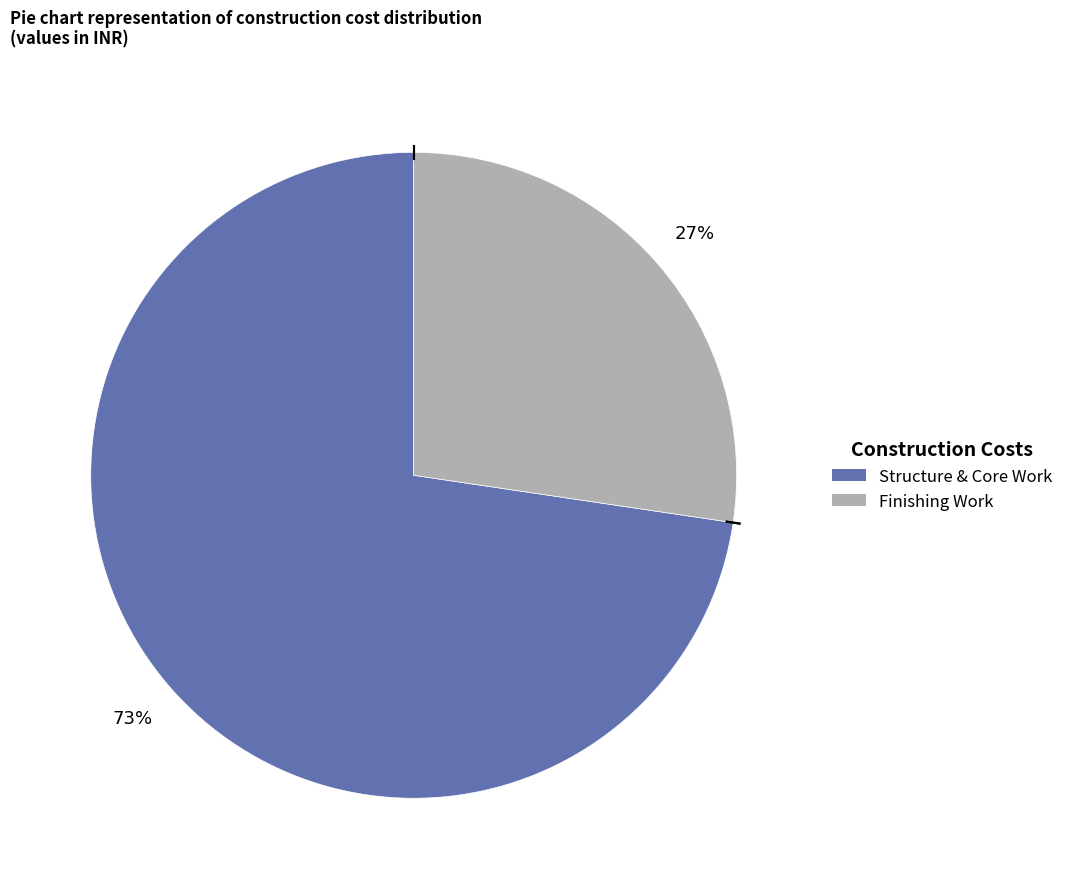

To the nearest percent, what is the average slice percentage?

50%